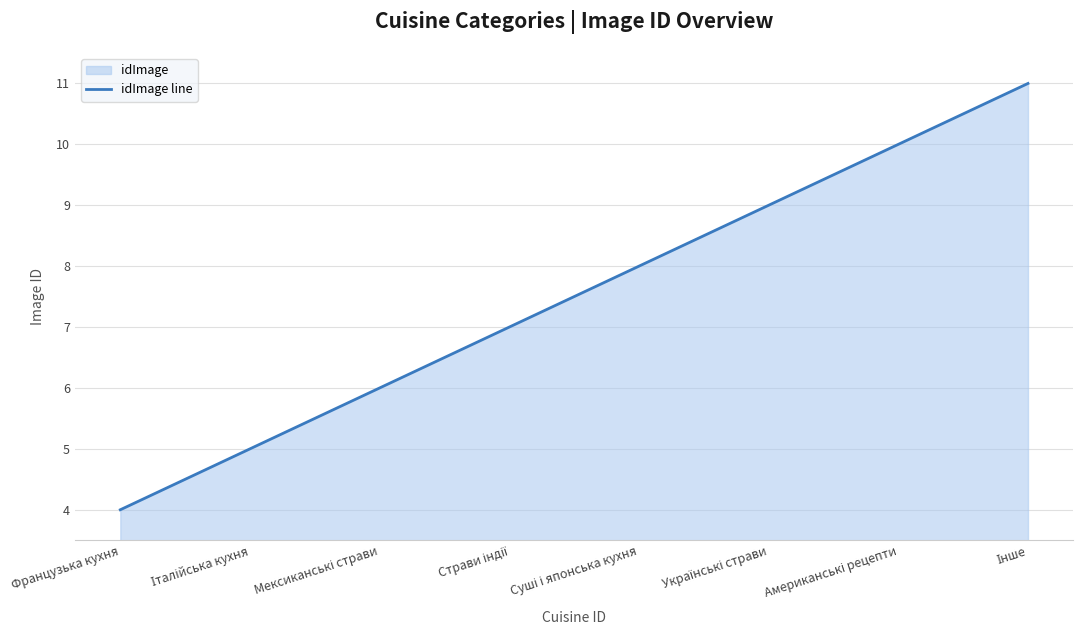

At which label is the value closest to 7?

Страви індії